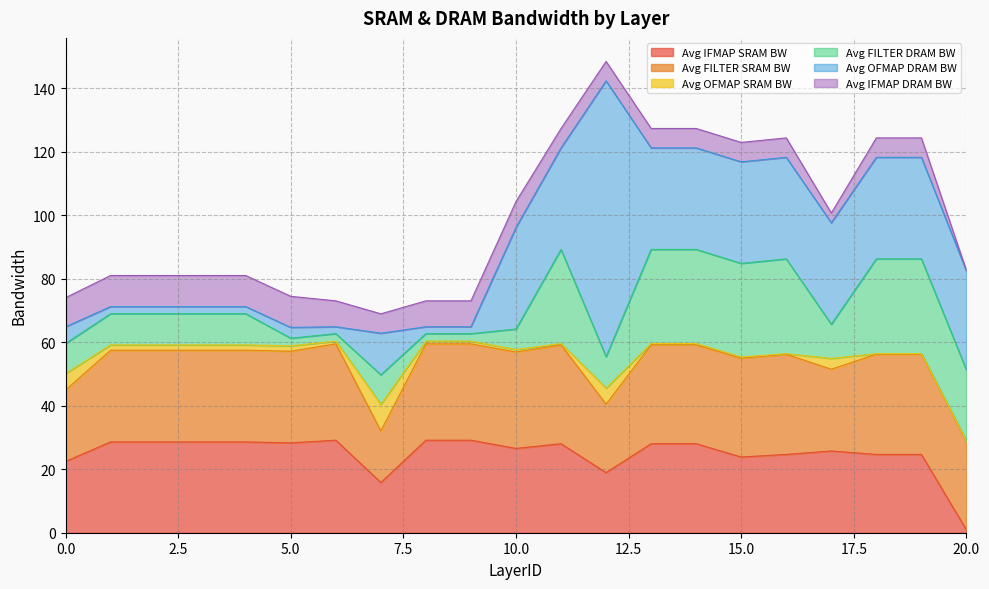

True or false: Avg FILTER DRAM BW and Avg IFMAP DRAM BW intersect in this chart.

True